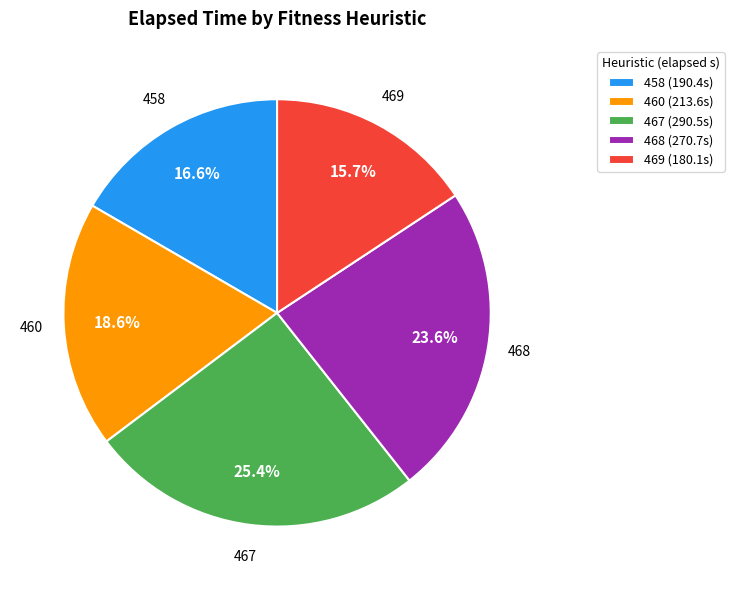

Is it true that 458 is 7% of the pie?

False